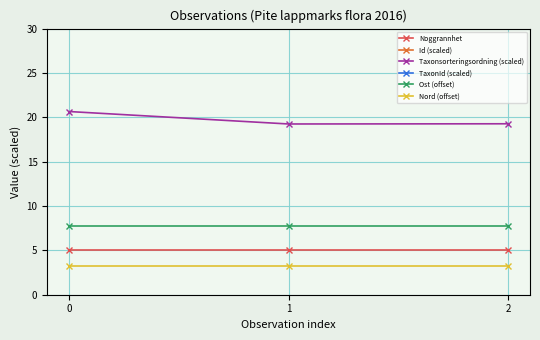

What is the average value of the Noggrannhet series?

5.0